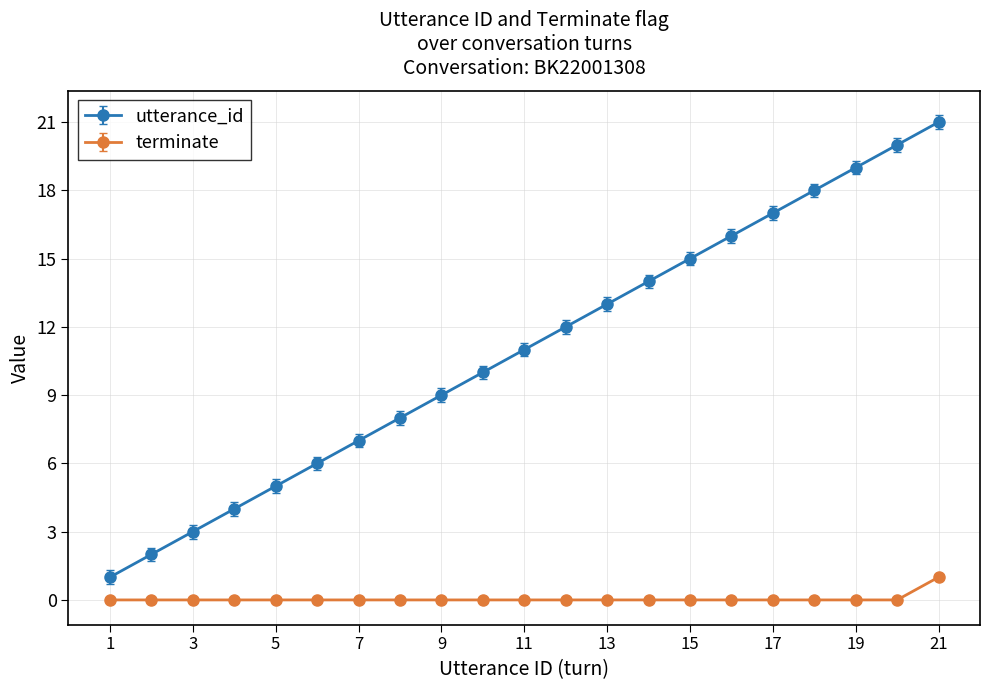

Is this an area chart (filled region under the line)?

No